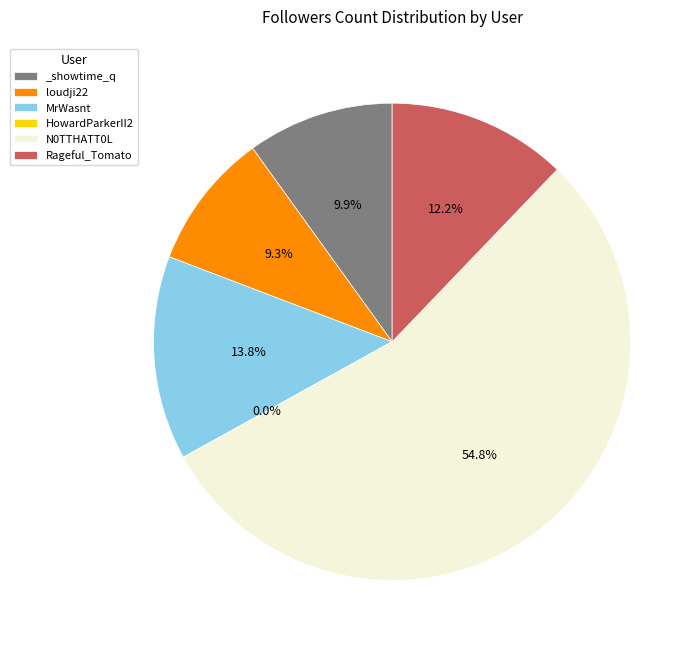

Is it true that MrWasnt is 24% of the pie?

False